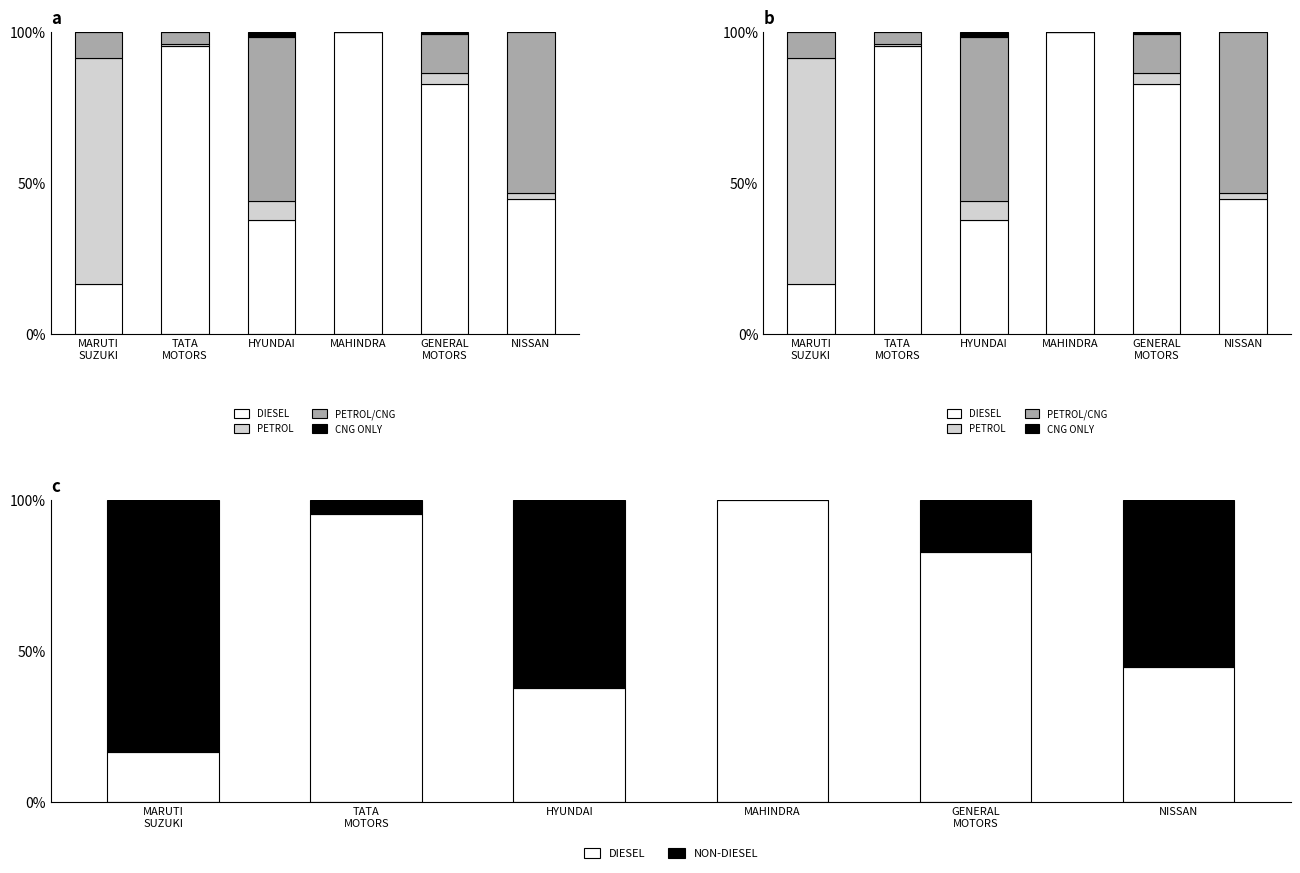

Reading right to left, transcribe all the data shown in this chart.

DIESEL: NISSAN=44.5	GENERAL
MOTORS=82.7	MAHINDRA=99.9	HYUNDAI=37.7	TATA
MOTORS=95.1	MARUTI
SUZUKI=16.3
PETROL: NISSAN=2.1	GENERAL
MOTORS=3.5	MAHINDRA=0.1	HYUNDAI=6.3	TATA
MOTORS=0.8	MARUTI
SUZUKI=74.8
PETROL/CNG: NISSAN=53.4	GENERAL
MOTORS=12.9	MAHINDRA=0.0	HYUNDAI=54.2	TATA
MOTORS=4.0	MARUTI
SUZUKI=8.7
CNG ONLY: NISSAN=0.0	GENERAL
MOTORS=0.9	MAHINDRA=0.0	HYUNDAI=1.8	TATA
MOTORS=0.1	MARUTI
SUZUKI=0.2
NON-DIESEL: NISSAN=55.5	GENERAL
MOTORS=17.3	MAHINDRA=0.1	HYUNDAI=62.3	TATA
MOTORS=4.9	MARUTI
SUZUKI=83.7